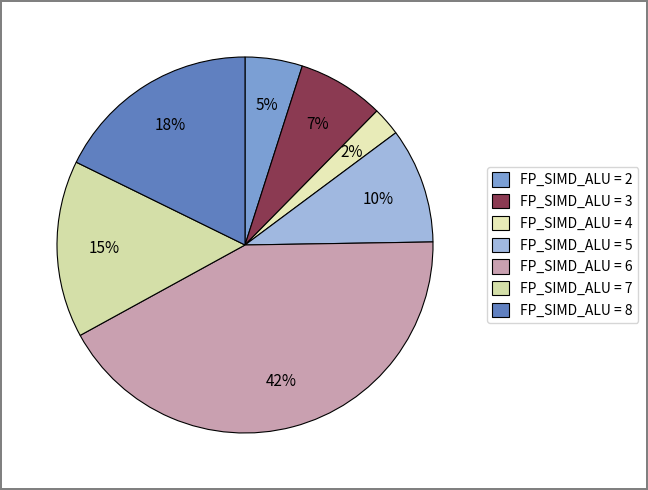

Count the number of slices in the pie.

7